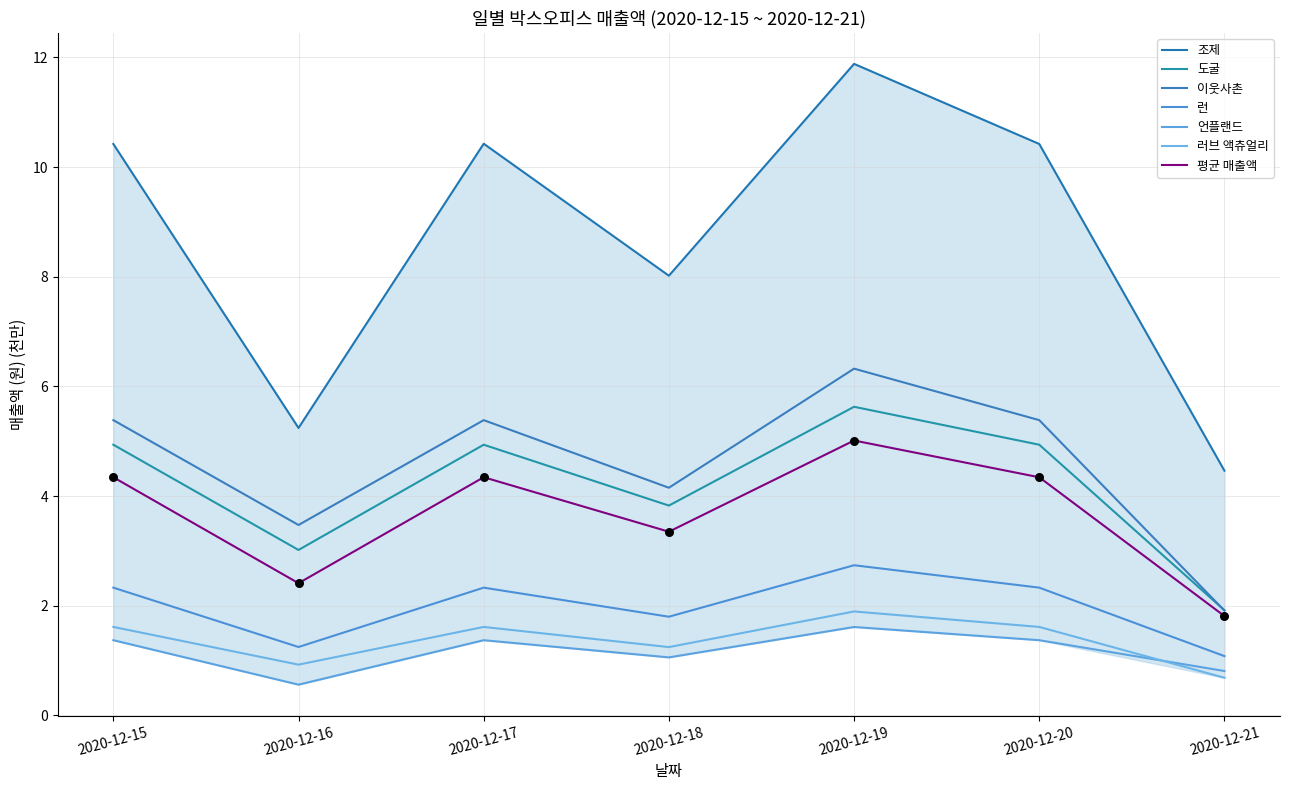

At which category is the sum across all series the highest?

2020-12-19